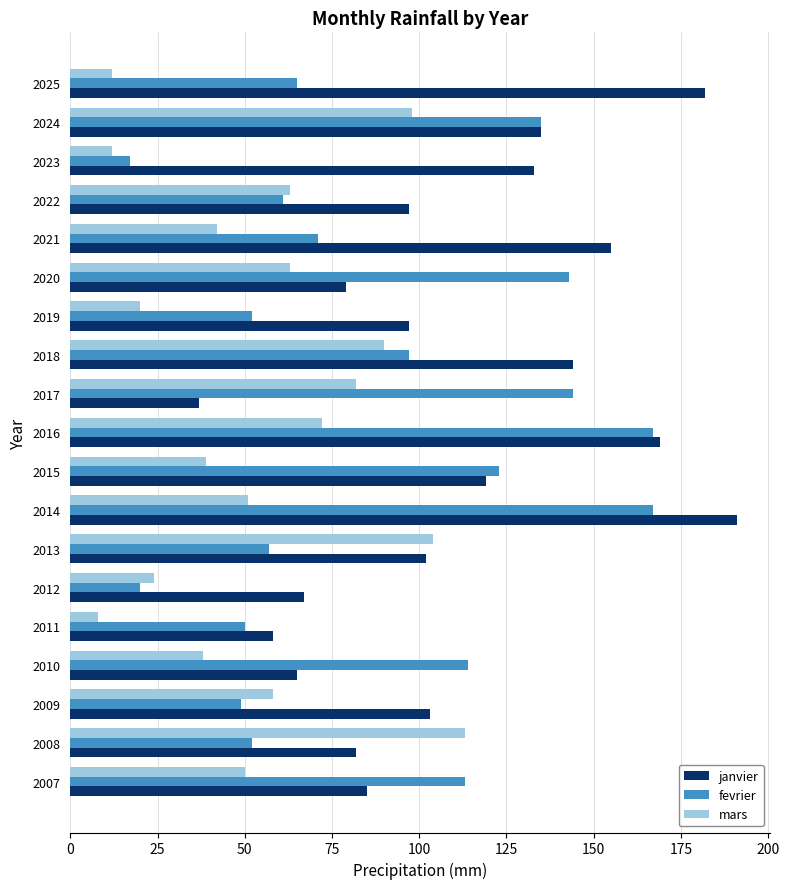

Is it true that fevrier equals 106 at 2022?

False